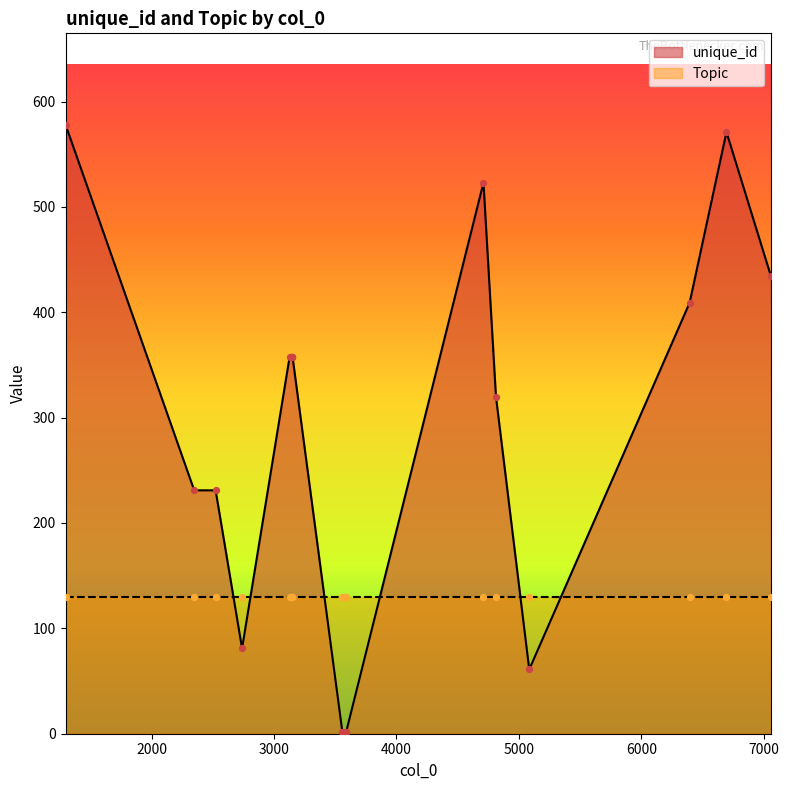

What is the change in value from 3587 to 6395?

+407